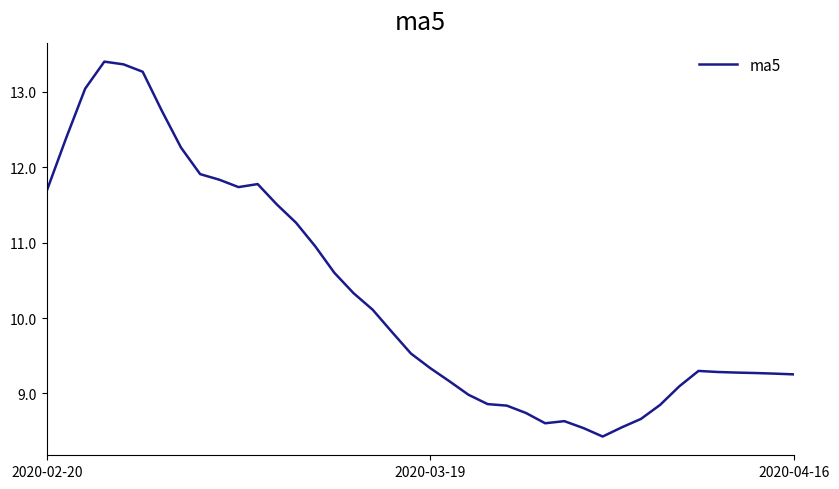

What is the greatest value displayed?

13.4